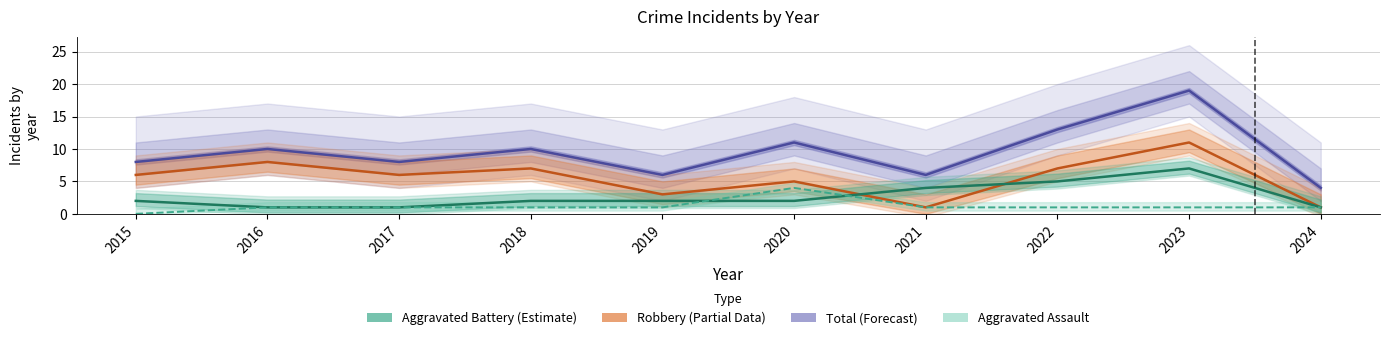

At which category is the sum across all series the highest?

2023